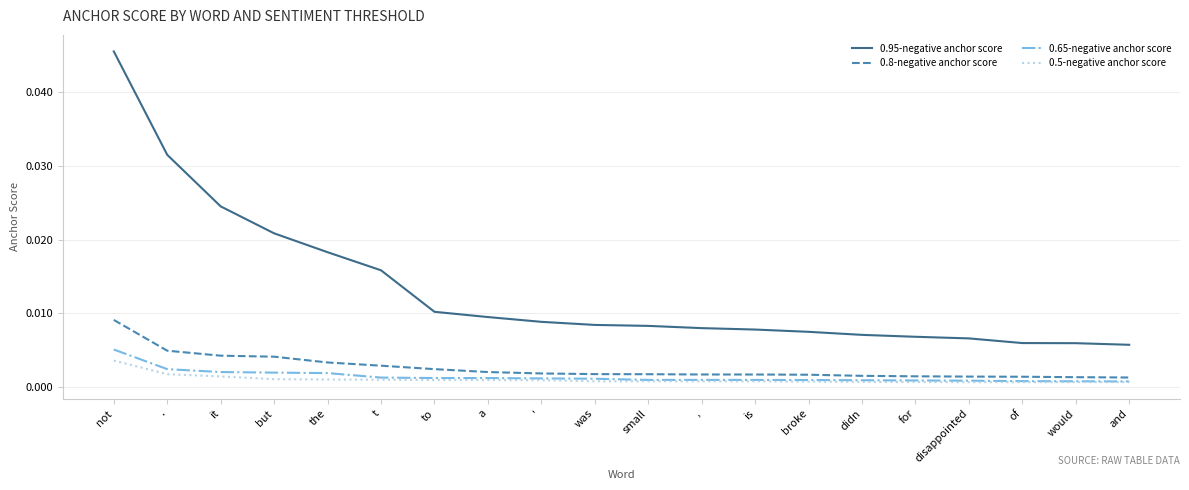

How many lines are shown in the chart?

4